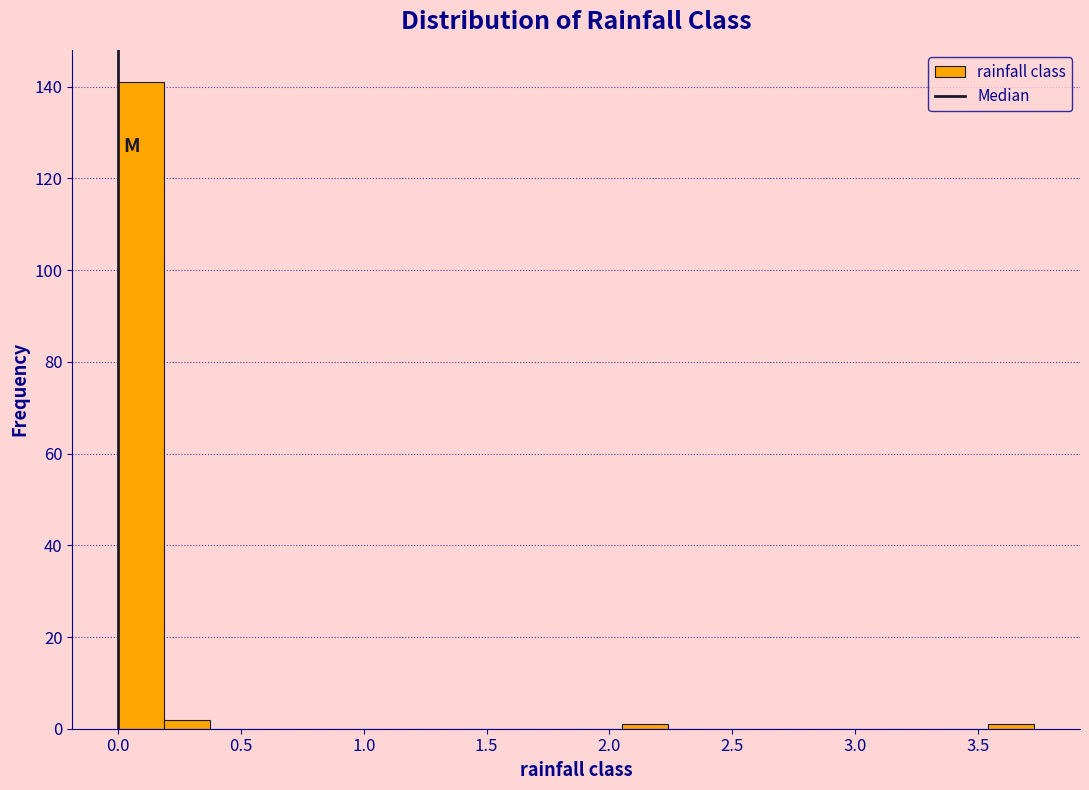

Around what value on the x-axis is the tallest bar? Give the approximate position of its centre, as read against the axis.

0.10